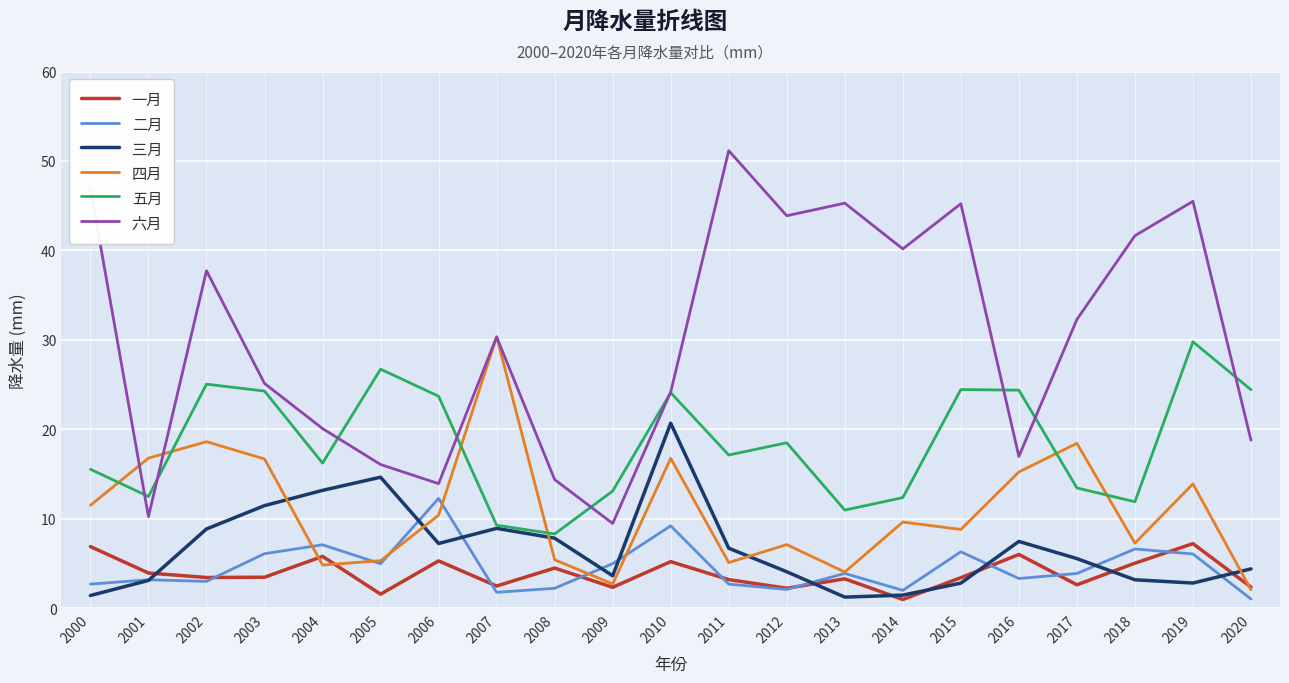

Is this an area chart (filled region under the line)?

No